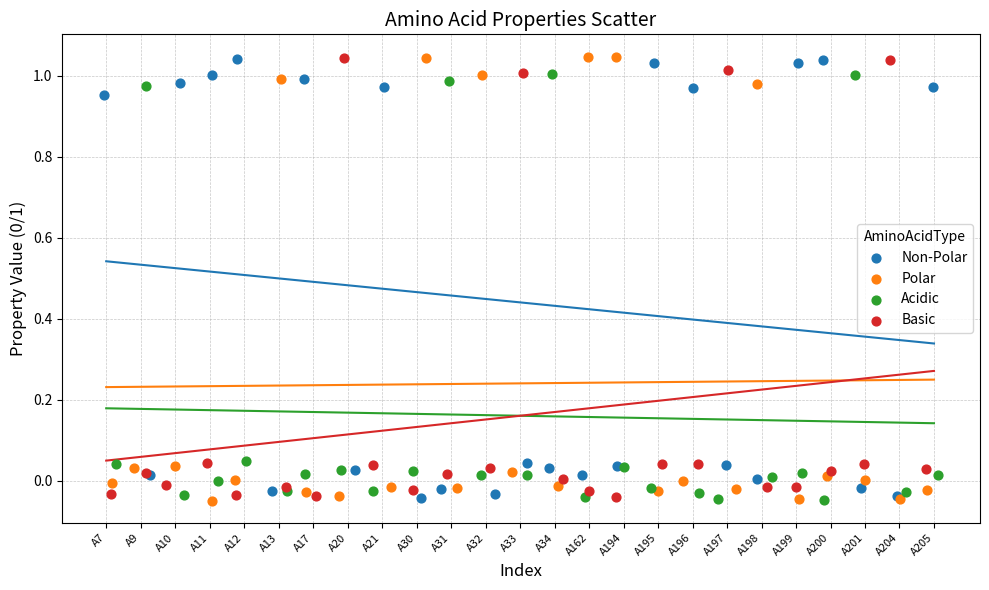

What are all the series names shown in the legend?

Non-Polar, Polar, Acidic, Basic